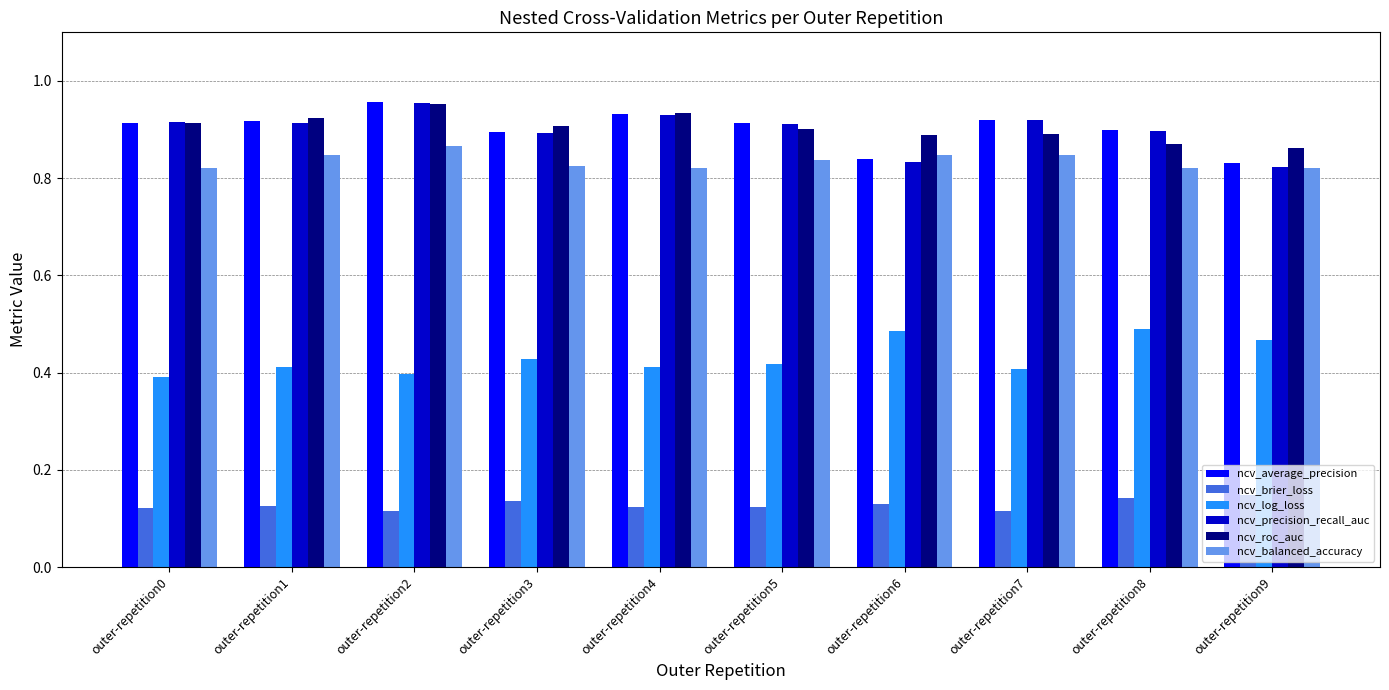

The value of ncv_precision_recall_auc at outer-repetition6 is 0.5. True or false?

False